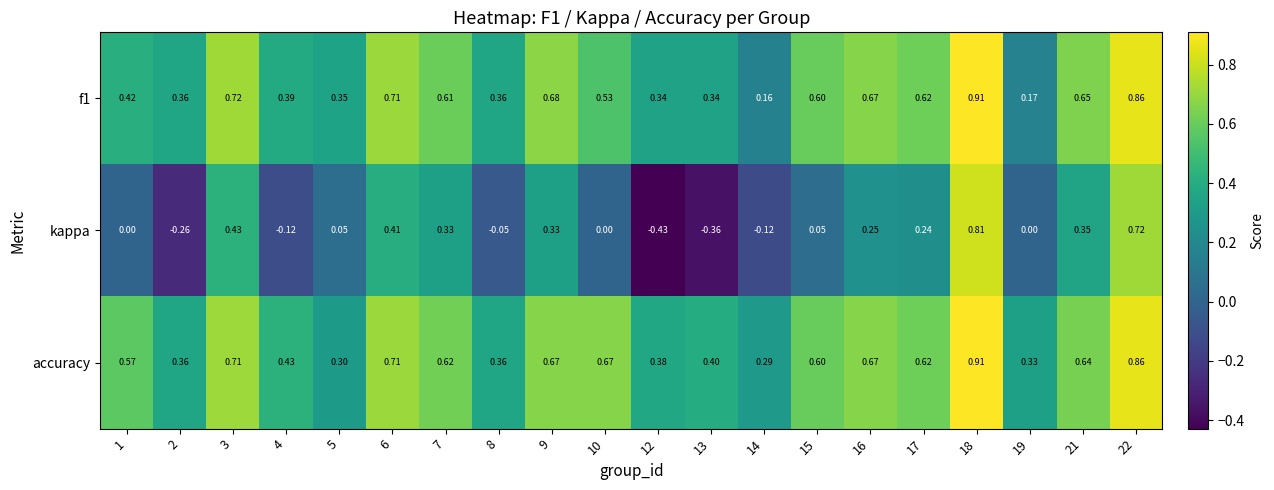

Rank the series at 12 from highest to lowest value.

accuracy, f1, kappa